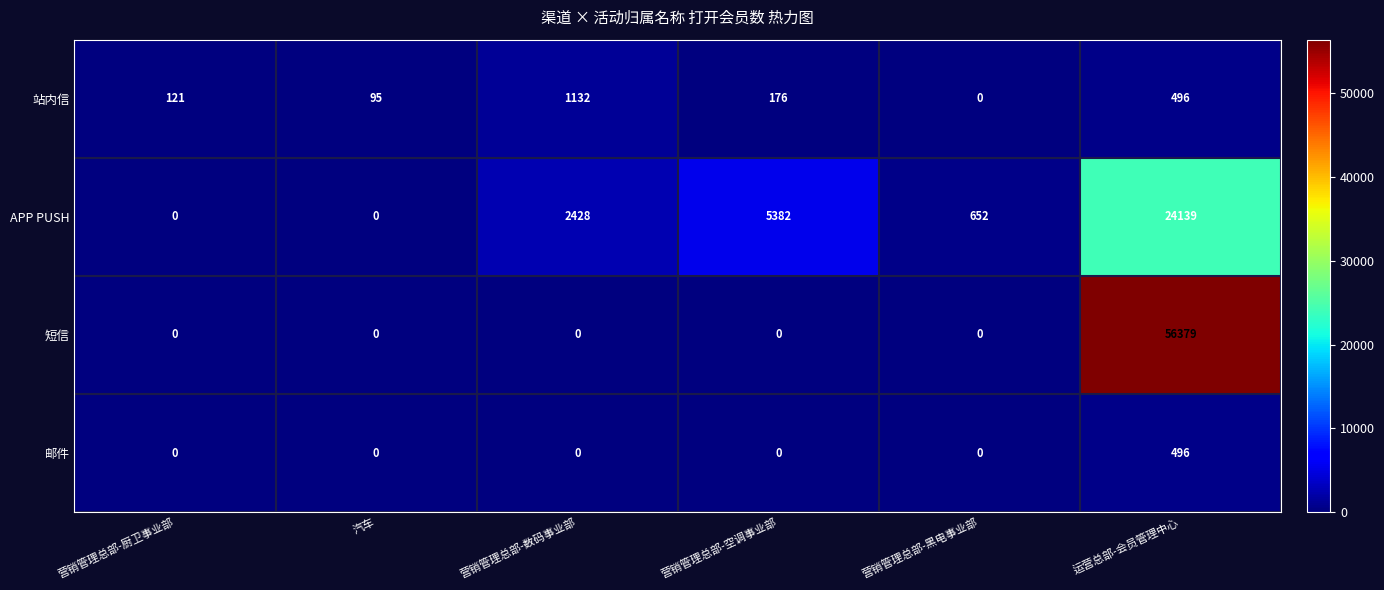

What is the total value across all series at 营销管理总部-厨卫事业部?

121